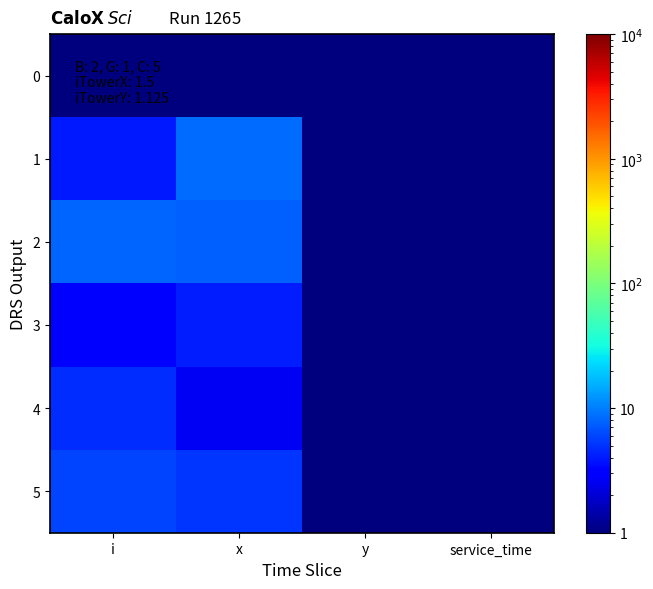

Reading right to left, transcribe all the data shown in this chart.

0: service_time=0.5	y=0.5	x=0.5	i=0.5
1: service_time=0.5	y=0.5	x=8.4	i=4.0
2: service_time=0.5	y=0.5	x=7.6	i=7.8
3: service_time=0.5	y=0.5	x=4.2	i=3.0
4: service_time=0.5	y=0.5	x=2.6	i=4.8
5: service_time=0.5	y=0.5	x=5.1	i=5.8